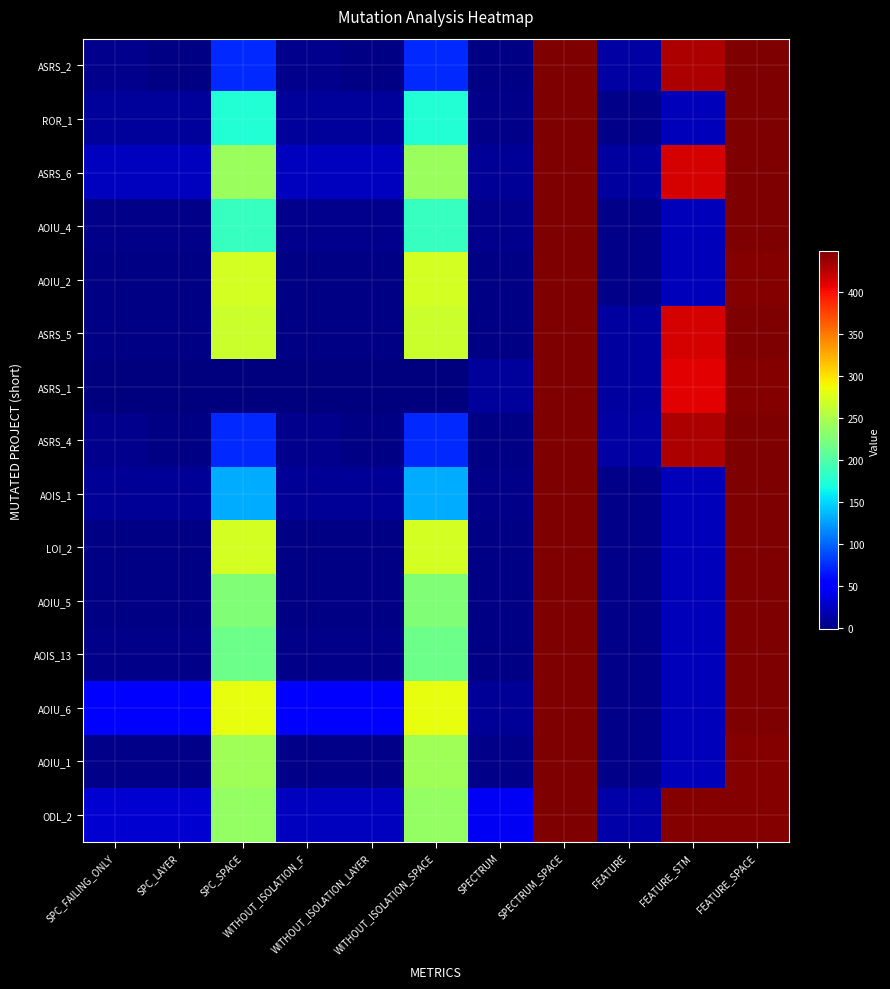

What is the spread (max minus min) of values at SPC_FAILING_ONLY?

55